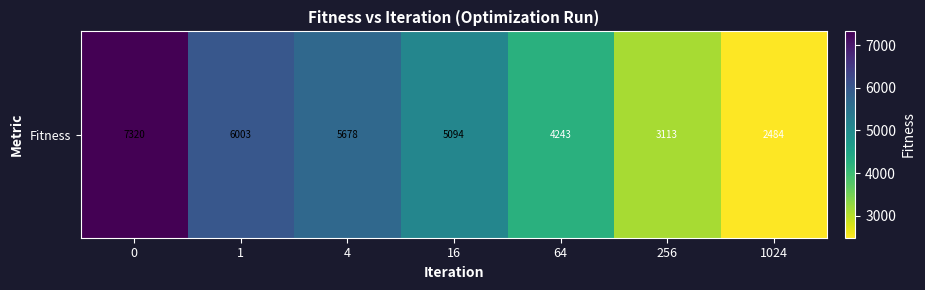

Reading left to right, transcribe all the data shown in this chart.

0=7320.0	1=6002.7	4=5678.4	16=5094.3	64=4243.3	256=3112.6	1024=2484.3